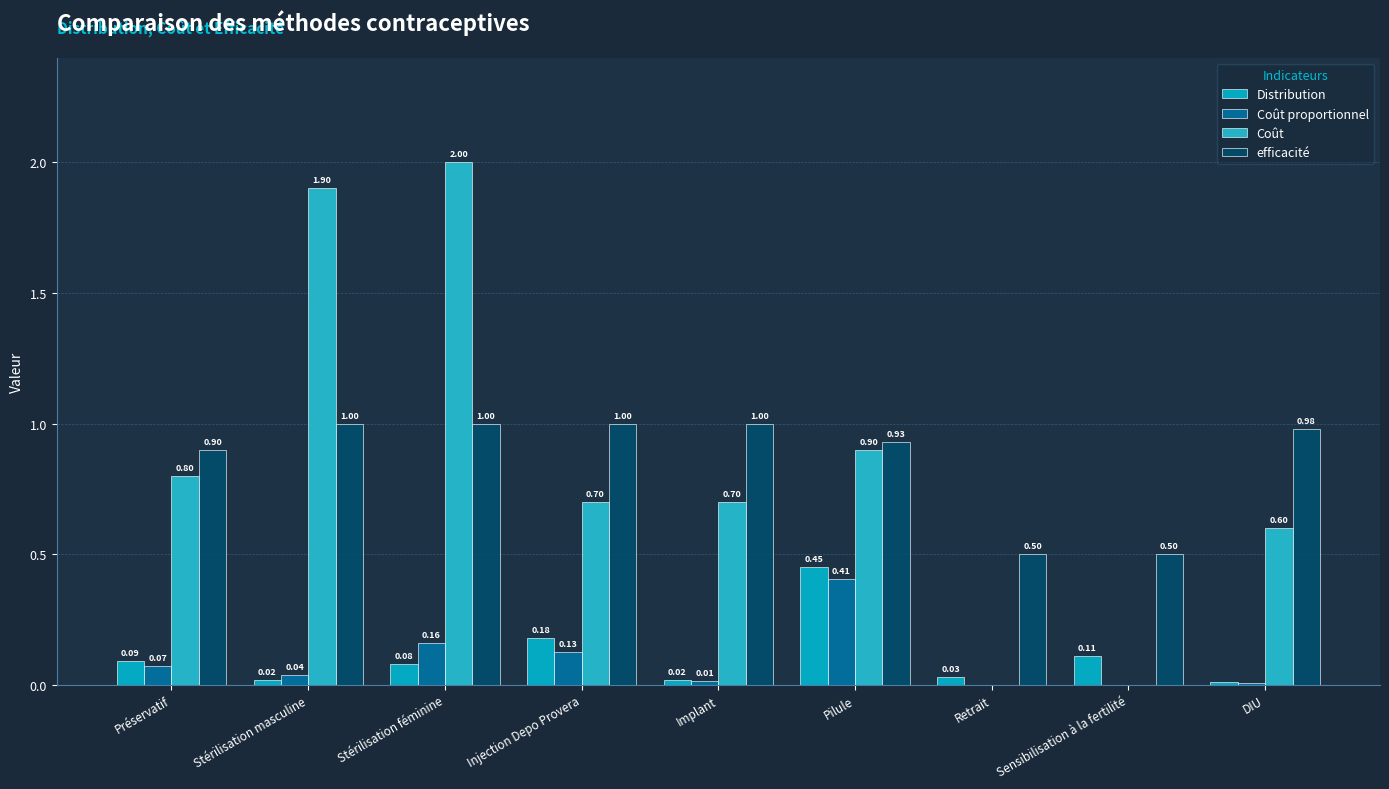

The Distribution series shows 0.0 at Stérilisation masculine. True or false?

False